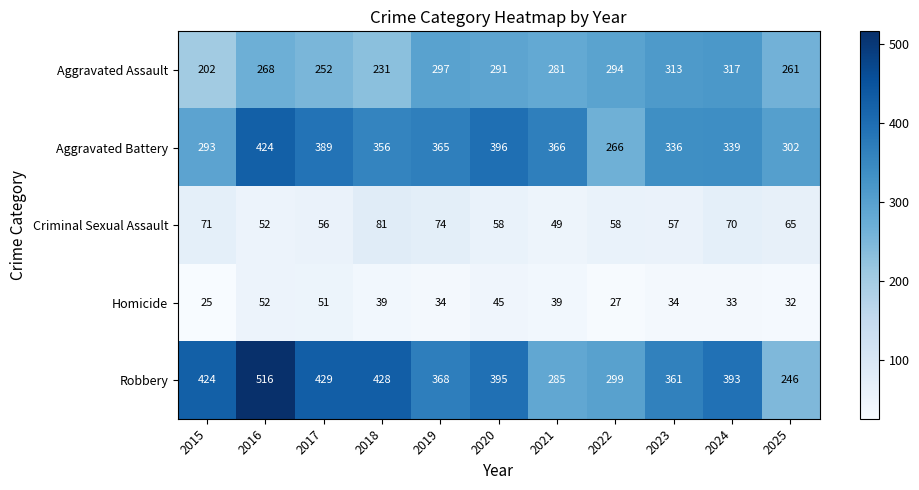

How many series are shown in this chart?

5